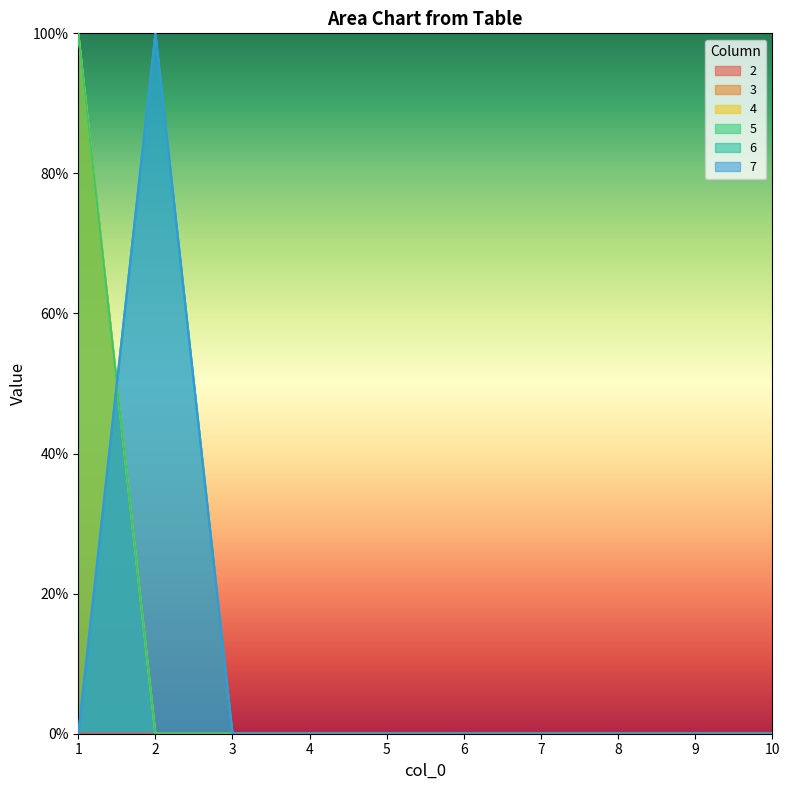

How many categories are shown in the chart?

10